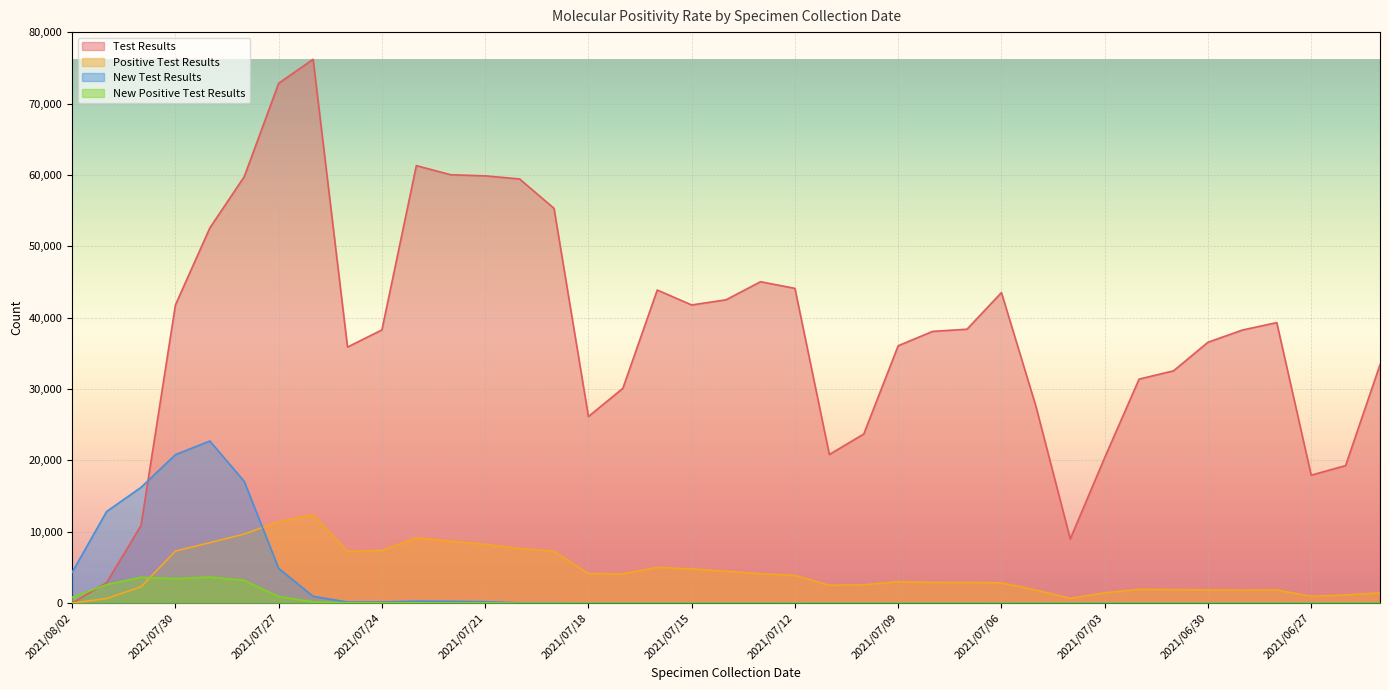

Count the number of categories in the chart.

39